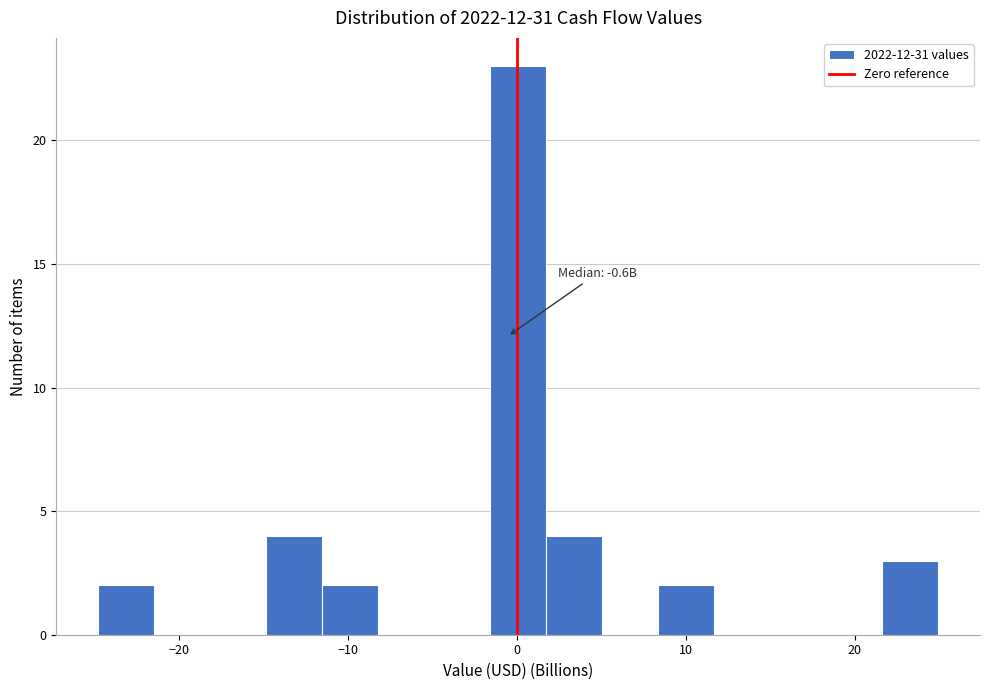

Read against the x-axis, roughly where is the centre of the tallest bar?

0